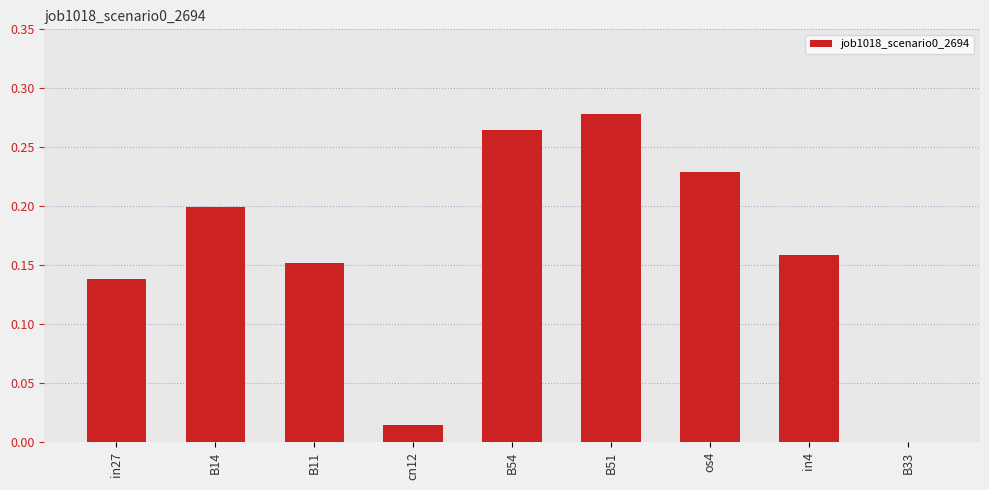

At which label is the value closest to 0?

B33